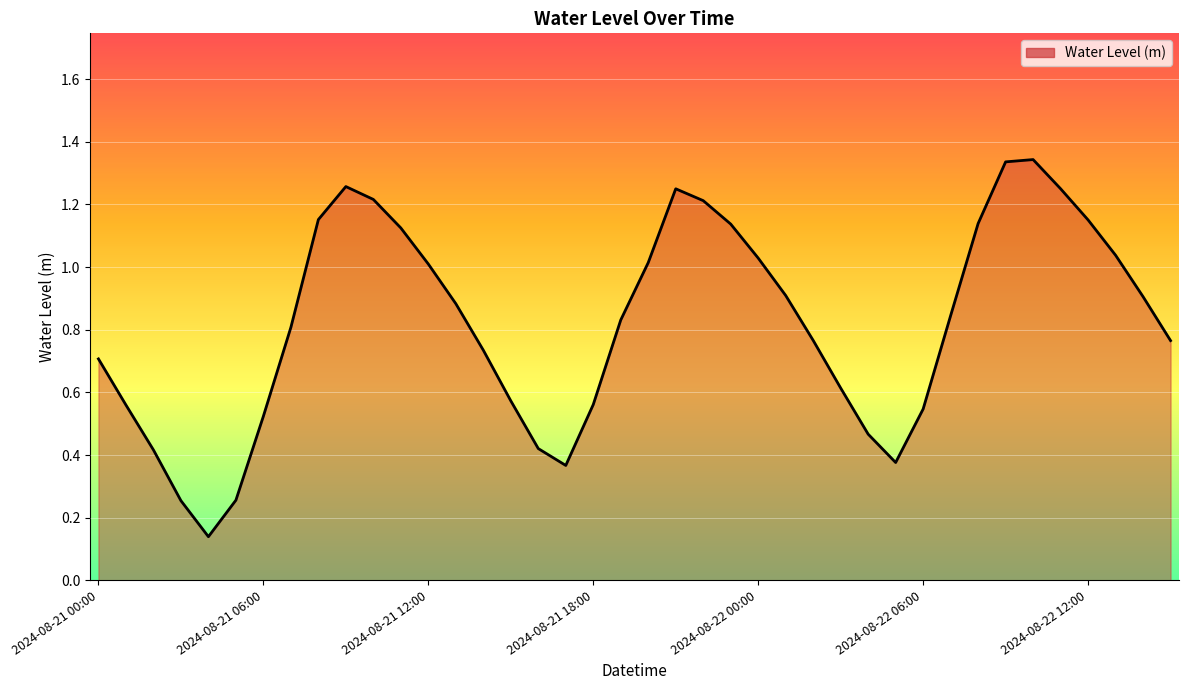

What is the label of the 8th point from the right?

2024-08-22 08:00